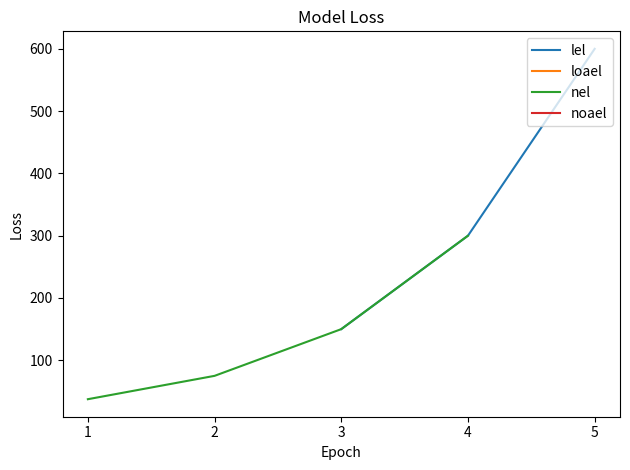

True or false: nel and noael cross at least once.

False